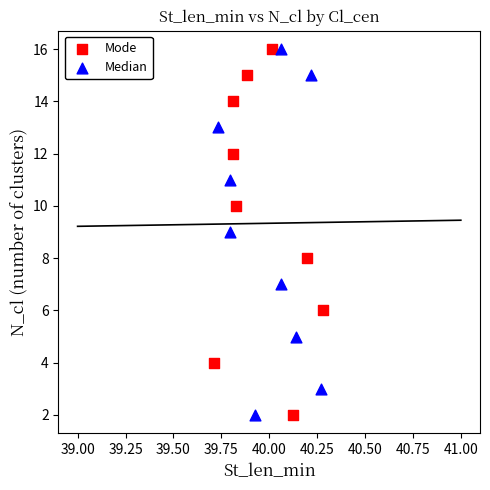

What are all the series names shown in the legend?

Mode, Median